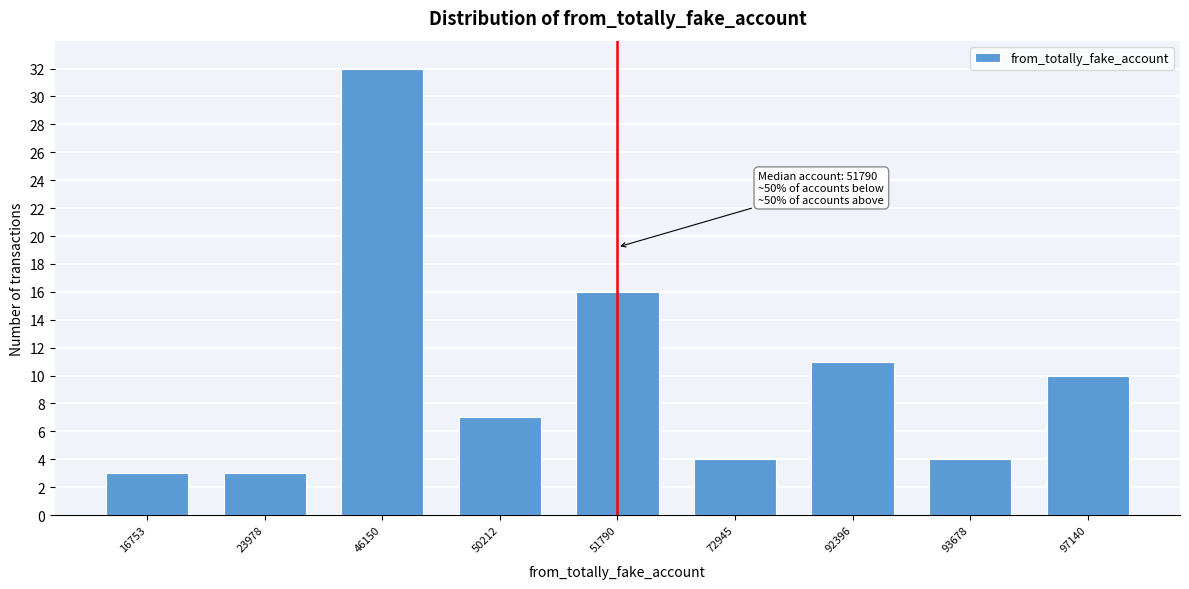

Reading right to left, what are all the values shown in this chart?

10	4	11	4	16	7	32	3	3